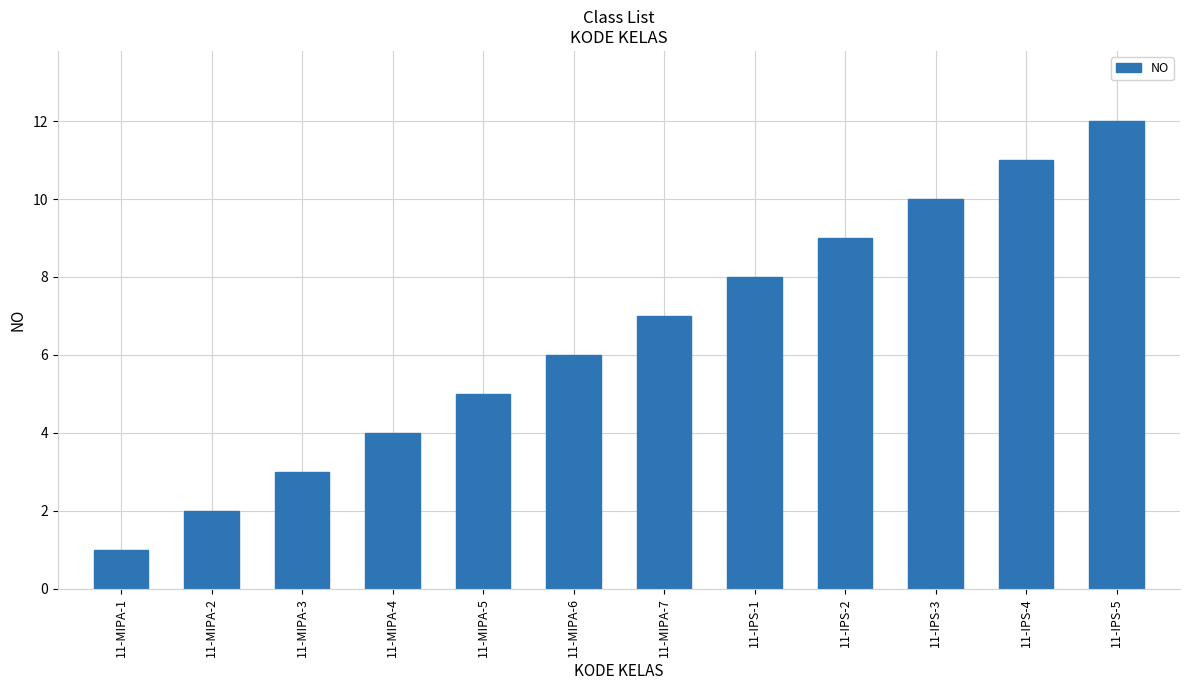

What position from the right is 11-MIPA-2?

11